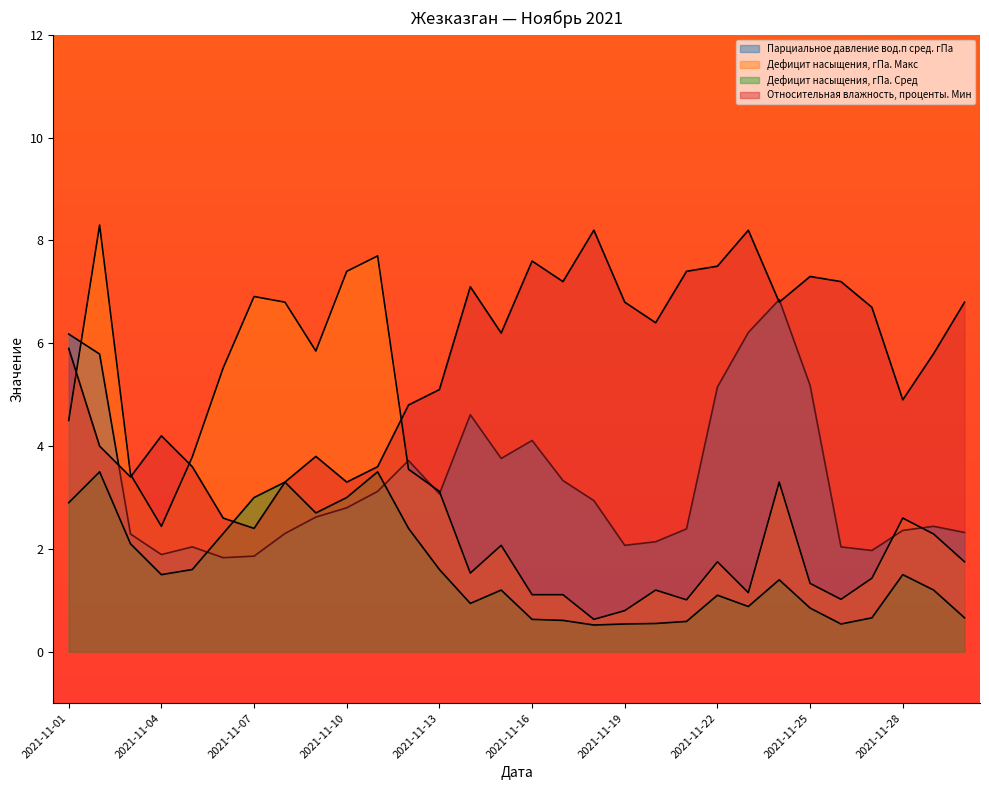

What is the approximate value of Дефицит насыщения, гПа. Сред at 2021-11-05?

1.6